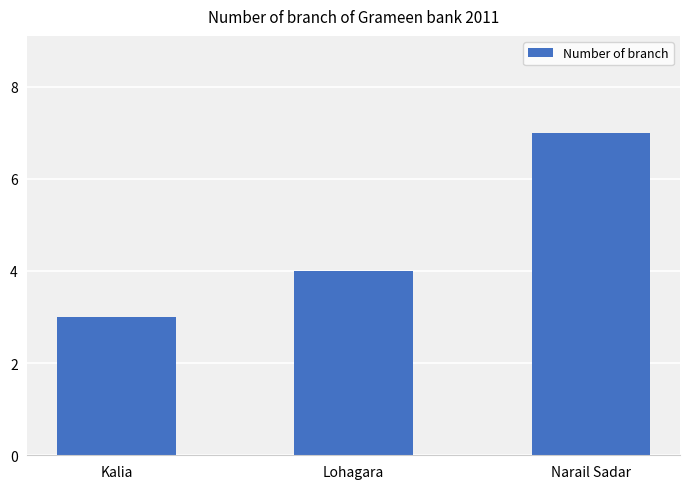

How many values are below 4?

1